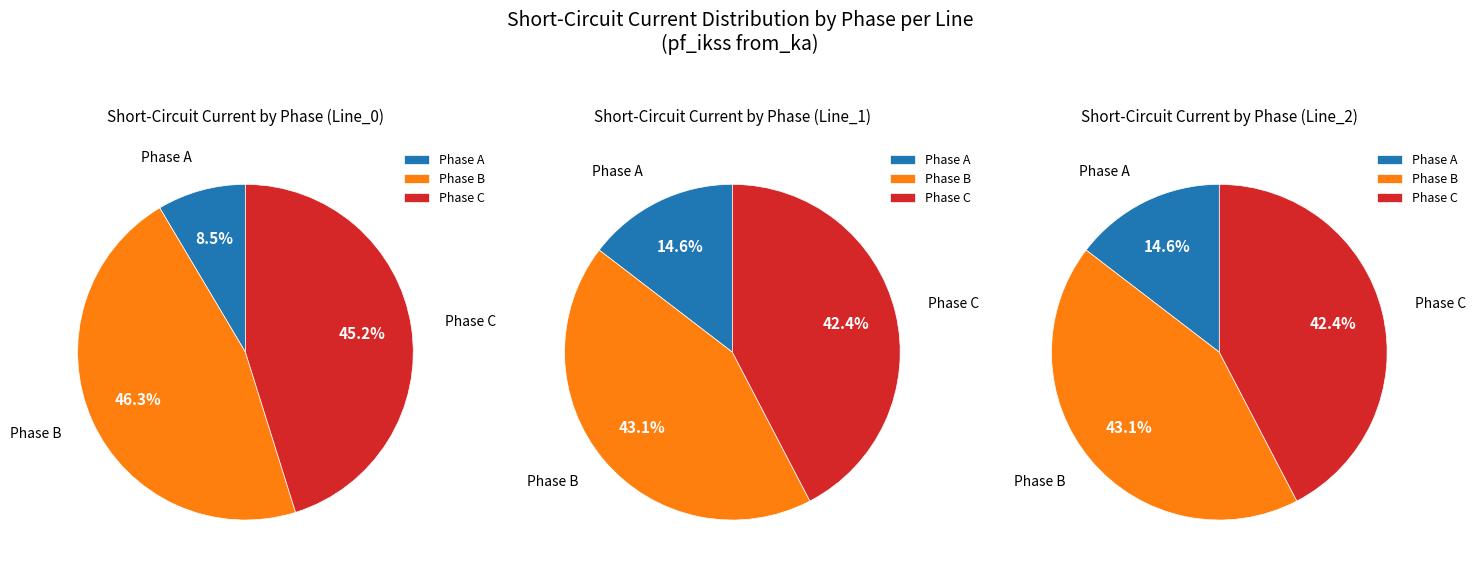

Count the number of slices in the pie.

3